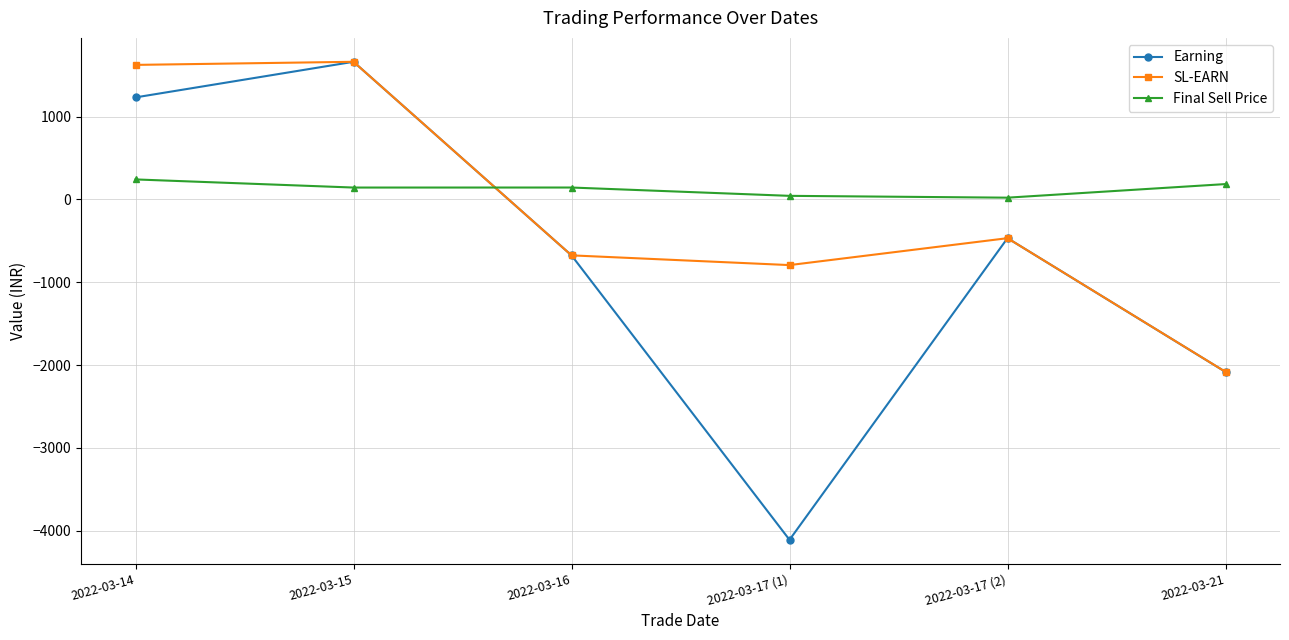

How many lines are shown in the chart?

3